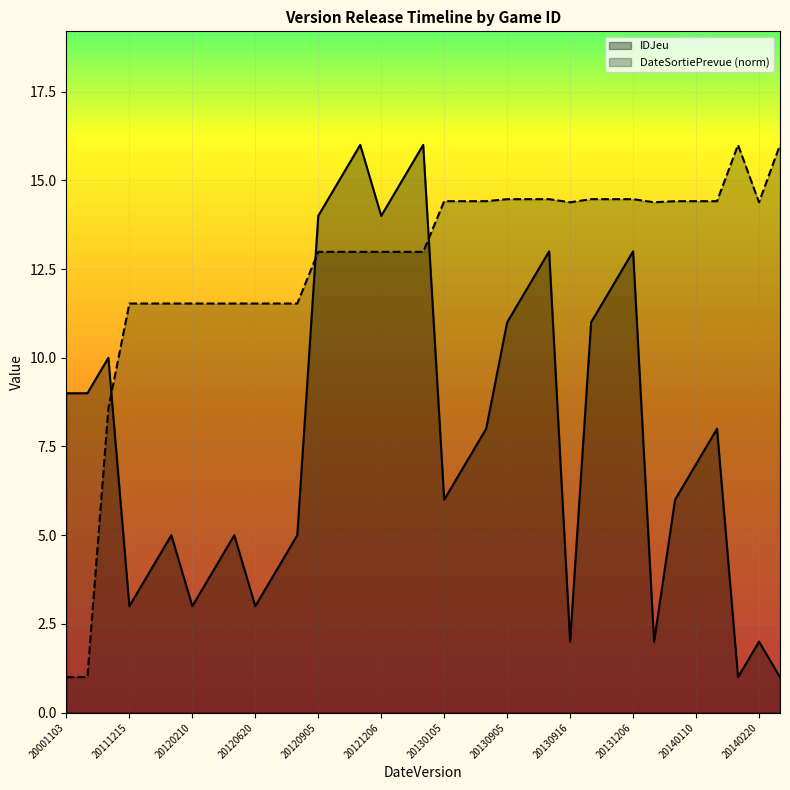

How many lines are shown in the chart?

2